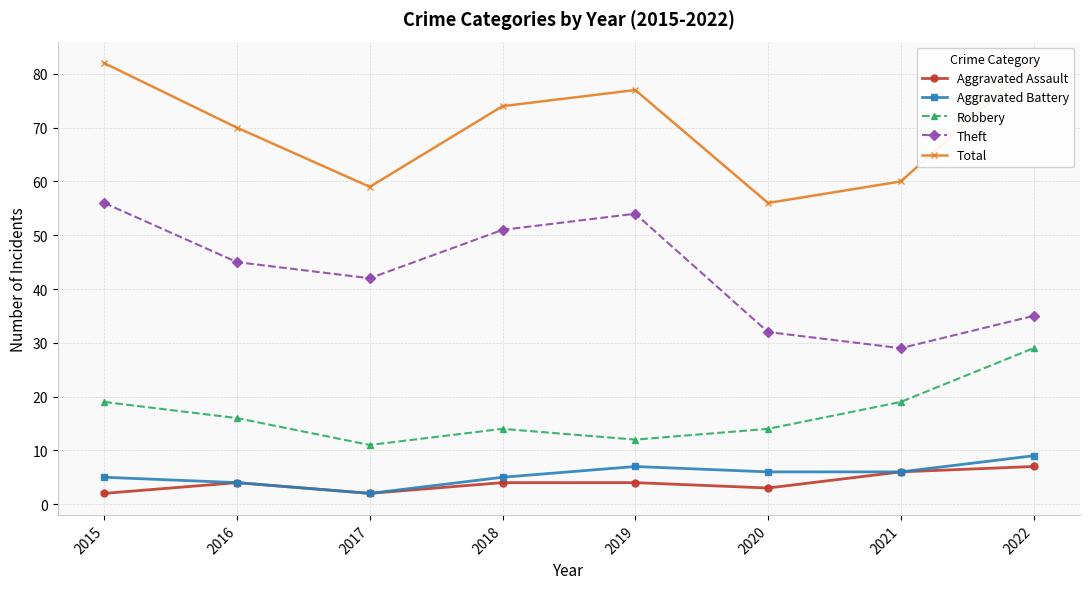

What is the sum of the Theft values at 2016 and 2015?

101